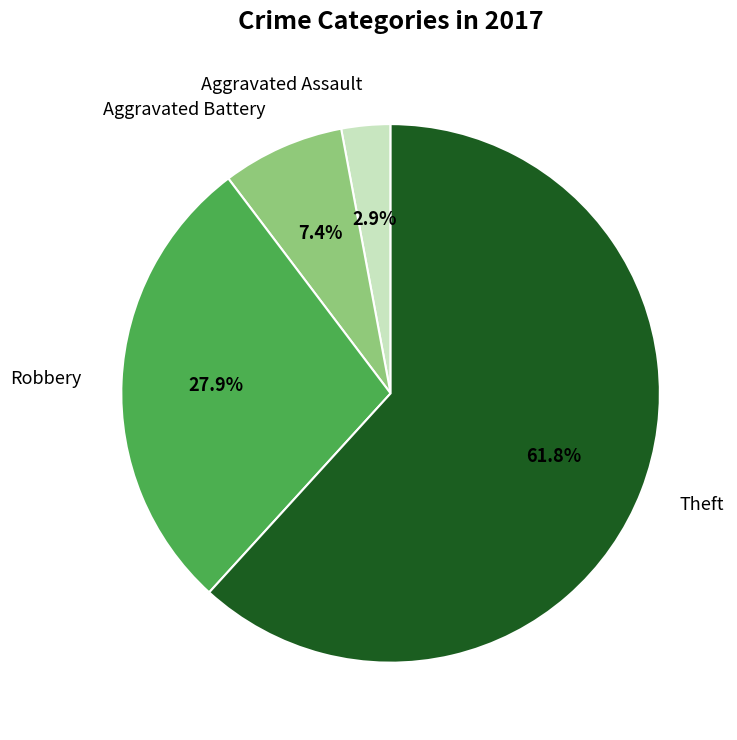

Which category accounts for the majority?

Theft